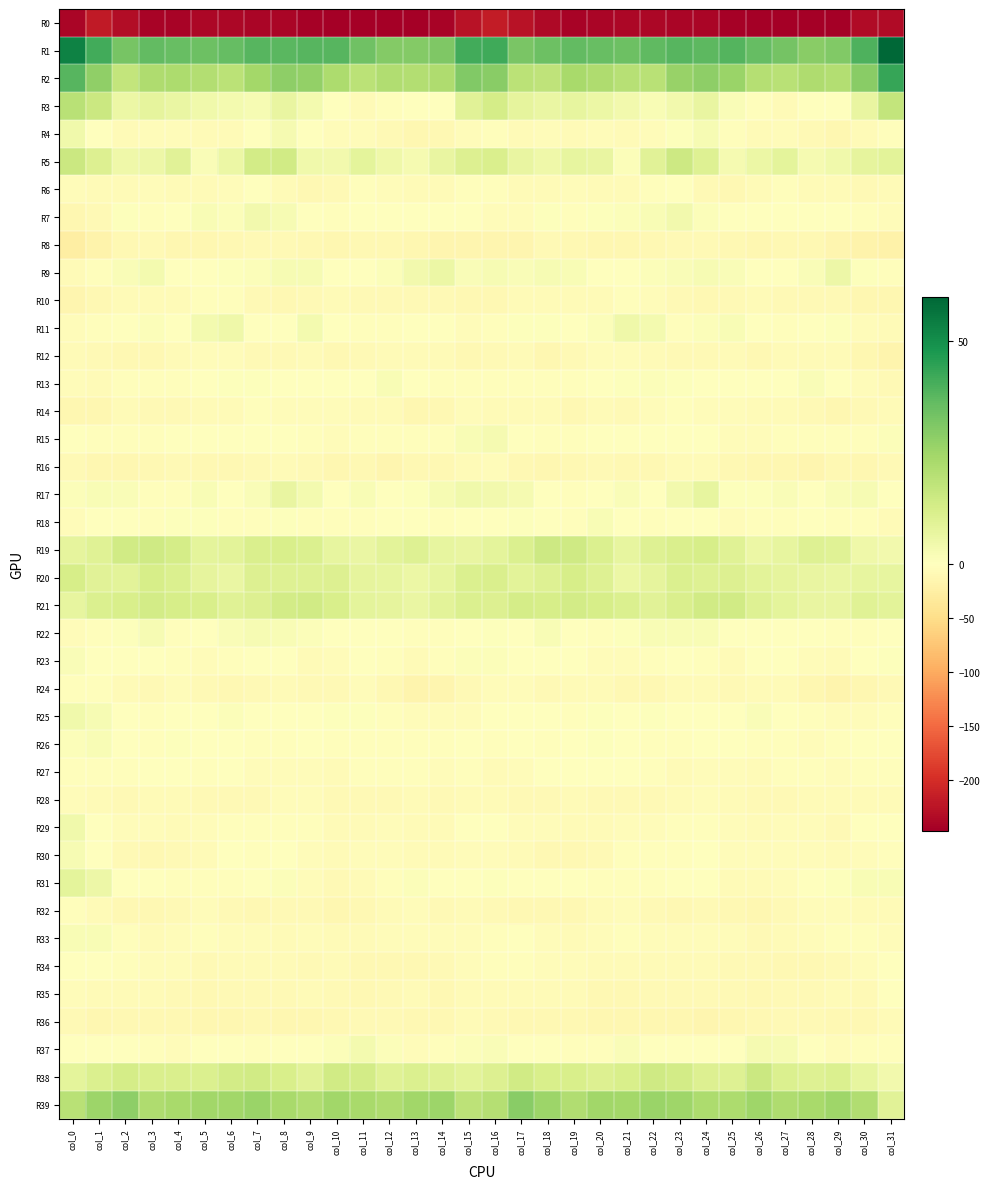

Reading left to right, extract all data points from this chart.

R0: col_0=-240.1	col_1=-218.9	col_2=-232.9	col_3=-241.7	col_4=-242.2	col_5=-239.0	col_6=-238.3	col_7=-240.2	col_8=-240.5	col_9=-243.6	col_10=-246.3	col_11=-246.9	col_12=-246.2	col_13=-247.1	col_14=-242.2	col_15=-227.7	col_16=-217.1	col_17=-226.2	col_18=-236.6	col_19=-243.2	col_20=-240.7	col_21=-238.6	col_22=-238.9	col_23=-240.6	col_24=-241.3	col_25=-245.1	col_26=-247.0	col_27=-246.2	col_28=-246.9	col_29=-245.7	col_30=-234.8	col_31=-235.4
R1: col_0=53.0	col_1=41.3	col_2=32.4	col_3=36.3	col_4=35.5	col_5=34.3	col_6=36.0	col_7=38.0	col_8=37.8	col_9=38.0	col_10=38.0	col_11=33.9	col_12=30.3	col_13=30.0	col_14=30.9	col_15=41.3	col_16=41.9	col_17=32.2	col_18=34.4	col_19=36.2	col_20=35.2	col_21=34.3	col_22=36.6	col_23=38.3	col_24=37.1	col_25=38.6	col_26=36.0	col_27=33.1	col_28=29.3	col_29=30.8	col_30=39.3	col_31=59.9
R2: col_0=38.0	col_1=28.0	col_2=17.2	col_3=21.9	col_4=22.1	col_5=20.8	col_6=18.9	col_7=24.1	col_8=28.3	col_9=27.3	col_10=22.4	col_11=18.9	col_12=21.3	col_13=21.0	col_14=21.8	col_15=30.7	col_16=29.2	col_17=19.1	col_18=18.2	col_19=23.2	col_20=21.6	col_21=19.7	col_22=19.6	col_23=26.7	col_24=28.2	col_25=25.8	col_26=20.2	col_27=19.4	col_28=21.9	col_29=20.8	col_30=29.4	col_31=43.3
R3: col_0=19.2	col_1=15.2	col_2=5.8	col_3=7.6	col_4=6.4	col_5=4.2	col_6=3.3	col_7=2.6	col_8=6.9	col_9=3.7	col_10=-1.1	col_11=-6.3	col_12=-2.0	col_13=-0.4	col_14=0.4	col_15=9.1	col_16=12.8	col_17=7.6	col_18=6.5	col_19=7.2	col_20=5.7	col_21=4.0	col_22=2.2	col_23=4.2	col_24=6.8	col_25=1.6	col_26=-3.6	col_27=-5.9	col_28=-0.2	col_29=-0.8	col_30=6.7	col_31=16.9
R4: col_0=4.4	col_1=-1.1	col_2=-5.9	col_3=-5.7	col_4=-5.1	col_5=-7.4	col_6=-6.1	col_7=-1.9	col_8=3.2	col_9=-0.8	col_10=-5.3	col_11=-5.2	col_12=-7.8	col_13=-11.6	col_14=-10.3	col_15=-4.2	col_16=-2.4	col_17=-6.3	col_18=-5.1	col_19=-6.4	col_20=-5.2	col_21=-7.6	col_22=-5.3	col_23=0.7	col_24=2.4	col_25=-2.7	col_26=-6.0	col_27=-5.4	col_28=-9.6	col_29=-11.9	col_30=-6.8	col_31=-2.7
R5: col_0=15.2	col_1=10.7	col_2=5.1	col_3=5.5	col_4=9.3	col_5=1.5	col_6=5.8	col_7=13.3	col_8=13.6	col_9=4.7	col_10=3.7	col_11=8.4	col_12=4.9	col_13=2.9	col_14=6.6	col_15=10.4	col_16=11.5	col_17=6.6	col_18=4.7	col_19=7.5	col_20=7.0	col_21=1.0	col_22=9.0	col_23=14.9	col_24=10.1	col_25=3.1	col_26=5.6	col_27=8.2	col_28=2.9	col_29=4.3	col_30=7.8	col_31=8.6
R6: col_0=-5.6	col_1=-7.2	col_2=-6.7	col_3=-5.4	col_4=-6.6	col_5=-7.1	col_6=-3.9	col_7=-0.2	col_8=-6.1	col_9=-10.8	col_10=-7.8	col_11=-3.2	col_12=-4.6	col_13=-6.9	col_14=-7.0	col_15=-3.8	col_16=-3.9	col_17=-7.7	col_18=-5.8	col_19=-5.8	col_20=-7.2	col_21=-6.4	col_22=-2.3	col_23=-0.8	col_24=-9.5	col_25=-10.1	col_26=-6.0	col_27=-2.8	col_28=-5.9	col_29=-7.0	col_30=-8.2	col_31=-7.6
R7: col_0=-12.0	col_1=-8.7	col_2=0.6	col_3=-2.5	col_4=-1.1	col_5=1.9	col_6=1.1	col_7=3.9	col_8=2.4	col_9=-0.7	col_10=-2.2	col_11=-1.5	col_12=-0.1	col_13=-0.2	col_14=-0.5	col_15=0.2	col_16=-5.5	col_17=-4.0	col_18=0.6	col_19=-3.2	col_20=0.6	col_21=1.2	col_22=2.3	col_23=3.9	col_24=1.2	col_25=-1.9	col_26=-1.9	col_27=-1.2	col_28=0.4	col_29=-0.4	col_30=-3.1	col_31=-5.0
R8: col_0=-25.2	col_1=-19.0	col_2=-11.5	col_3=-9.6	col_4=-12.8	col_5=-13.2	col_6=-11.6	col_7=-9.0	col_8=-8.3	col_9=-10.2	col_10=-11.6	col_11=-11.3	col_12=-10.4	col_13=-12.8	col_14=-14.2	col_15=-14.9	col_16=-14.9	col_17=-14.4	col_18=-9.5	col_19=-11.4	col_20=-12.9	col_21=-13.4	col_22=-9.8	col_23=-8.8	col_24=-8.6	col_25=-11.1	col_26=-11.6	col_27=-10.9	col_28=-10.6	col_29=-13.7	col_30=-18.1	col_31=-20.0
R9: col_0=-6.5	col_1=-2.2	col_2=1.5	col_3=3.5	col_4=-0.9	col_5=-1.6	col_6=0.5	col_7=1.0	col_8=2.6	col_9=2.5	col_10=0.0	col_11=-0.6	col_12=1.3	col_13=3.9	col_14=5.6	col_15=1.4	col_16=2.8	col_17=1.5	col_18=2.7	col_19=2.2	col_20=-1.8	col_21=-1.2	col_22=1.2	col_23=1.6	col_24=2.8	col_25=1.8	col_26=-0.7	col_27=0.4	col_28=1.8	col_29=5.5	col_30=0.6	col_31=-2.3
R10: col_0=-14.5	col_1=-11.4	col_2=-7.3	col_3=-6.7	col_4=-7.0	col_5=-3.8	col_6=-2.2	col_7=-8.0	col_8=-10.7	col_9=-8.9	col_10=-7.6	col_11=-8.9	col_12=-9.1	col_13=-9.1	col_14=-8.7	col_15=-10.9	col_16=-10.0	col_17=-7.4	col_18=-7.1	col_19=-6.5	col_20=-6.4	col_21=-2.6	col_22=-4.0	col_23=-9.4	col_24=-10.3	col_25=-8.3	col_26=-7.6	col_27=-9.2	col_28=-9.1	col_29=-9.2	col_30=-11.8	col_31=-12.7
R11: col_0=-4.1	col_1=-2.0	col_2=-0.1	col_3=0.9	col_4=0.5	col_5=3.7	col_6=5.0	col_7=-1.3	col_8=-1.4	col_9=3.3	col_10=-0.6	col_11=-3.4	col_12=-2.3	col_13=0.4	col_14=-0.6	col_15=-4.9	col_16=-3.5	col_17=0.5	col_18=0.6	col_19=0.4	col_20=1.2	col_21=5.0	col_22=3.3	col_23=-2.8	col_24=1.1	col_25=2.0	col_26=-1.9	col_27=-3.4	col_28=-1.5	col_29=0.5	col_30=-4.4	col_31=-6.3
R12: col_0=-6.2	col_1=-8.1	col_2=-10.7	col_3=-11.1	col_4=-6.6	col_5=-4.4	col_6=-5.0	col_7=-8.7	col_8=-9.5	col_9=-6.4	col_10=-9.8	col_11=-9.4	col_12=-6.5	col_13=-7.2	col_14=-7.6	col_15=-11.1	col_16=-7.8	col_17=-6.9	col_18=-12.2	col_19=-9.1	col_20=-5.7	col_21=-4.1	col_22=-6.0	col_23=-9.4	col_24=-8.2	col_25=-7.3	col_26=-10.9	col_27=-7.7	col_28=-6.9	col_29=-6.9	col_30=-12.0	col_31=-15.8
R13: col_0=-3.9	col_1=-6.6	col_2=-2.6	col_3=-3.7	col_4=-3.0	col_5=0.3	col_6=0.8	col_7=0.9	col_8=-0.5	col_9=0.1	col_10=0.2	col_11=-0.6	col_12=2.0	col_13=-1.0	col_14=-2.5	col_15=-3.8	col_16=-3.2	col_17=-3.0	col_18=-3.1	col_19=-3.6	col_20=-1.5	col_21=0.5	col_22=1.2	col_23=0.5	col_24=-0.5	col_25=0.3	col_26=-0.7	col_27=0.4	col_28=1.5	col_29=-1.5	col_30=-5.7	col_31=-8.0
R14: col_0=-12.0	col_1=-11.7	col_2=-6.8	col_3=-9.5	col_4=-8.0	col_5=-7.0	col_6=-6.4	col_7=-2.6	col_8=-4.3	col_9=-5.1	col_10=-5.7	col_11=-6.6	col_12=-7.3	col_13=-11.9	col_14=-10.5	col_15=-5.0	col_16=-6.9	col_17=-7.3	col_18=-7.3	col_19=-10.0	col_20=-6.5	col_21=-7.9	col_22=-4.3	col_23=-2.6	col_24=-5.2	col_25=-5.1	col_26=-6.4	col_27=-7.0	col_28=-8.3	col_29=-12.9	col_30=-9.2	col_31=-5.8
R15: col_0=-1.3	col_1=-3.5	col_2=-3.1	col_3=-3.3	col_4=-0.6	col_5=-0.3	col_6=-0.6	col_7=-1.0	col_8=-0.2	col_9=-3.7	col_10=-4.8	col_11=-3.2	col_12=-3.0	col_13=-3.3	col_14=-3.5	col_15=1.9	col_16=2.9	col_17=-1.2	col_18=-3.6	col_19=-2.5	col_20=-0.2	col_21=-0.5	col_22=-1.0	col_23=0.1	col_24=-1.9	col_25=-4.3	col_26=-5.2	col_27=-2.7	col_28=-3.0	col_29=-3.7	col_30=-3.3	col_31=1.4
R16: col_0=-8.0	col_1=-11.6	col_2=-13.5	col_3=-11.0	col_4=-9.4	col_5=-10.4	col_6=-10.6	col_7=-8.4	col_8=-6.5	col_9=-9.4	col_10=-12.2	col_11=-11.0	col_12=-14.7	col_13=-10.8	col_14=-11.0	col_15=-6.5	col_16=-4.1	col_17=-11.4	col_18=-13.3	col_19=-10.0	col_20=-9.6	col_21=-10.6	col_22=-9.9	col_23=-7.4	col_24=-6.9	col_25=-11.3	col_26=-11.9	col_27=-12.3	col_28=-14.1	col_29=-10.0	col_30=-12.0	col_31=-9.5
R17: col_0=1.1	col_1=2.3	col_2=1.6	col_3=-2.2	col_4=-2.2	col_5=2.1	col_6=-1.1	col_7=1.6	col_8=6.9	col_9=3.3	col_10=0.1	col_11=2.2	col_12=-0.6	col_13=0.6	col_14=2.7	col_15=4.6	col_16=3.9	col_17=3.2	col_18=0.4	col_19=-3.7	col_20=0.2	col_21=1.4	col_22=-1.1	col_23=3.8	col_24=7.1	col_25=0.9	col_26=0.9	col_27=1.5	col_28=-1.0	col_29=1.7	col_30=2.5	col_31=-0.6
R18: col_0=-4.3	col_1=-0.9	col_2=-0.0	col_3=-3.3	col_4=0.8	col_5=0.6	col_6=-3.8	col_7=-2.0	col_8=0.9	col_9=-3.5	col_10=-3.0	col_11=-2.5	col_12=-0.8	col_13=-1.7	col_14=-2.6	col_15=-0.8	col_16=-1.9	col_17=0.6	col_18=-1.7	col_19=-2.4	col_20=2.0	col_21=-1.3	col_22=-3.6	col_23=-1.0	col_24=0.4	col_25=-4.3	col_26=-2.6	col_27=-2.3	col_28=-0.3	col_29=-2.7	col_30=-2.9	col_31=-6.7
R19: col_0=7.7	col_1=9.5	col_2=13.8	col_3=14.5	col_4=12.9	col_5=8.2	col_6=8.7	col_7=11.6	col_8=12.0	col_9=10.8	col_10=7.2	col_11=6.3	col_12=8.8	col_13=9.9	col_14=7.1	col_15=6.9	col_16=8.4	col_17=10.8	col_18=14.7	col_19=14.4	col_20=11.2	col_21=7.3	col_22=10.2	col_23=11.5	col_24=12.4	col_25=9.4	col_26=6.0	col_27=7.1	col_28=9.8	col_29=9.6	col_30=4.8	col_31=4.2
R20: col_0=12.5	col_1=8.9	col_2=8.5	col_3=12.3	col_4=11.1	col_5=7.6	col_6=6.3	col_7=10.6	col_8=10.1	col_9=10.1	col_10=10.3	col_11=7.9	col_12=7.4	col_13=5.9	col_14=7.2	col_15=11.2	col_16=11.6	col_17=8.4	col_18=10.1	col_19=12.6	col_20=10.1	col_21=6.0	col_22=7.5	col_23=11.2	col_24=10.0	col_25=10.4	col_26=8.9	col_27=7.8	col_28=6.8	col_29=6.4	col_30=7.4	col_31=7.0
R21: col_0=7.4	col_1=10.8	col_2=12.0	col_3=13.4	col_4=12.4	col_5=12.1	col_6=9.4	col_7=10.4	col_8=13.3	col_9=14.0	col_10=12.0	col_11=8.3	col_12=7.6	col_13=6.4	col_14=8.6	col_15=11.1	col_16=10.5	col_17=12.7	col_18=12.2	col_19=13.4	col_20=12.4	col_21=10.9	col_22=9.0	col_23=11.5	col_24=13.9	col_25=13.8	col_26=10.2	col_27=8.0	col_28=7.0	col_29=6.8	col_30=9.5	col_31=8.7
R22: col_0=-5.2	col_1=-2.0	col_2=0.6	col_3=2.7	col_4=-2.6	col_5=-0.7	col_6=1.7	col_7=2.6	col_8=2.1	col_9=1.1	col_10=0.0	col_11=-0.5	col_12=-1.5	col_13=-2.3	col_14=-2.2	col_15=-0.7	col_16=0.5	col_17=-0.4	col_18=2.3	col_19=0.5	col_20=-2.7	col_21=0.6	col_22=2.1	col_23=2.3	col_24=2.0	col_25=0.4	col_26=0.1	col_27=-0.8	col_28=-1.7	col_29=-2.4	col_30=-2.3	col_31=-1.4
R23: col_0=1.7	col_1=0.4	col_2=-1.0	col_3=0.2	col_4=-3.1	col_5=-4.7	col_6=-3.3	col_7=-0.8	col_8=-1.4	col_9=-6.1	col_10=-4.5	col_11=-0.4	col_12=-3.3	col_13=-7.7	col_14=-2.0	col_15=1.0	col_16=1.4	col_17=-0.8	col_18=-0.1	col_19=-0.9	col_20=-4.0	col_21=-4.5	col_22=-2.4	col_23=-0.5	col_24=-2.9	col_25=-7.0	col_26=-1.8	col_27=-1.0	col_28=-4.8	col_29=-6.9	col_30=0.4	col_31=0.5
R24: col_0=-2.5	col_1=-3.6	col_2=-7.3	col_3=-8.5	col_4=-5.4	col_5=-9.0	col_6=-10.5	col_7=-8.3	col_8=-6.0	col_9=-9.0	col_10=-8.1	col_11=-5.5	col_12=-10.0	col_13=-16.2	col_14=-14.6	col_15=-8.4	col_16=-5.1	col_17=-5.7	col_18=-8.2	col_19=-7.1	col_20=-6.1	col_21=-10.4	col_22=-10.3	col_23=-6.8	col_24=-6.8	col_25=-9.6	col_26=-6.1	col_27=-6.6	col_28=-12.2	col_29=-16.9	col_30=-12.0	col_31=-8.1
R25: col_0=4.3	col_1=2.6	col_2=-1.3	col_3=-2.8	col_4=0.3	col_5=0.5	col_6=1.0	col_7=0.2	col_8=-0.9	col_9=-0.8	col_10=0.7	col_11=0.7	col_12=-2.2	col_13=-4.4	col_14=-5.5	col_15=-4.3	col_16=-1.0	col_17=-0.5	col_18=-1.8	col_19=-2.3	col_20=0.7	col_21=0.5	col_22=0.6	col_23=-0.2	col_24=-0.7	col_25=-0.6	col_26=1.5	col_27=-0.4	col_28=-3.0	col_29=-5.2	col_30=-4.7	col_31=-3.8
R26: col_0=1.1	col_1=2.0	col_2=-0.9	col_3=-2.8	col_4=0.5	col_5=-0.1	col_6=-1.4	col_7=-3.1	col_8=-2.1	col_9=-1.9	col_10=-2.7	col_11=-2.6	col_12=-3.7	col_13=-3.0	col_14=-2.0	col_15=-1.4	col_16=-3.0	col_17=-0.0	col_18=-2.3	col_19=-1.8	col_20=0.5	col_21=-0.3	col_22=-2.5	col_23=-2.9	col_24=-1.7	col_25=-1.9	col_26=-3.1	col_27=-2.3	col_28=-4.0	col_29=-3.0	col_30=-0.2	col_31=-1.1
R27: col_0=-2.0	col_1=-3.3	col_2=-2.8	col_3=0.1	col_4=-0.7	col_5=-2.3	col_6=-1.4	col_7=-5.7	col_8=-5.0	col_9=-4.6	col_10=-6.9	col_11=-3.8	col_12=-3.4	col_13=-3.6	col_14=-5.1	col_15=-3.5	col_16=-6.7	col_17=-5.0	col_18=-1.7	col_19=0.4	col_20=-1.9	col_21=-1.1	col_22=-3.7	col_23=-5.8	col_24=-4.4	col_25=-5.3	col_26=-6.4	col_27=-3.1	col_28=-3.5	col_29=-4.4	col_30=-3.2	col_31=-2.0
R28: col_0=-5.0	col_1=-6.0	col_2=-8.5	col_3=-7.4	col_4=-7.6	col_5=-8.7	col_6=-8.0	col_7=-7.9	col_8=-4.7	col_9=-5.0	col_10=-8.7	col_11=-8.6	col_12=-8.2	col_13=-6.3	col_14=-7.9	col_15=-7.3	col_16=-7.5	col_17=-8.6	col_18=-8.5	col_19=-6.9	col_20=-8.2	col_21=-8.3	col_22=-8.7	col_23=-7.1	col_24=-4.0	col_25=-6.4	col_26=-8.9	col_27=-8.8	col_28=-7.6	col_29=-6.2	col_30=-7.1	col_31=-6.8
R29: col_0=4.2	col_1=-0.1	col_2=-4.6	col_3=-5.6	col_4=-7.0	col_5=-5.0	col_6=-3.7	col_7=-3.7	col_8=-2.2	col_9=-2.9	col_10=-7.0	col_11=-6.6	col_12=-4.2	col_13=-7.1	col_14=-6.0	col_15=-0.4	col_16=-1.1	col_17=-4.4	col_18=-4.6	col_19=-6.5	col_20=-6.5	col_21=-4.2	col_22=-4.1	col_23=-3.4	col_24=-2.0	col_25=-4.6	col_26=-7.1	col_27=-5.7	col_28=-4.7	col_29=-8.0	col_30=-1.6	col_31=0.0
R30: col_0=2.4	col_1=-1.8	col_2=-8.8	col_3=-10.0	col_4=-9.5	col_5=-5.8	col_6=-1.5	col_7=-2.8	col_8=-0.4	col_9=-3.9	col_10=-6.2	col_11=-5.7	col_12=-4.8	col_13=-6.0	col_14=-7.3	col_15=-5.0	col_16=-4.4	col_17=-7.0	col_18=-9.7	col_19=-9.7	col_20=-8.9	col_21=-3.3	col_22=-2.4	col_23=-2.0	col_24=-0.8	col_25=-5.6	col_26=-5.7	col_27=-5.7	col_28=-4.5	col_29=-7.2	col_30=-4.4	col_31=-3.3
R31: col_0=8.1	col_1=5.4	col_2=0.4	col_3=-0.8	col_4=-3.1	col_5=-3.3	col_6=-3.6	col_7=-1.5	col_8=1.3	col_9=-5.5	col_10=-8.0	col_11=-6.3	col_12=-2.3	col_13=1.0	col_14=0.2	col_15=0.3	col_16=0.5	col_17=0.5	col_18=0.3	col_19=-1.4	col_20=-3.8	col_21=-2.8	col_22=-3.6	col_23=0.0	col_24=0.4	col_25=-7.7	col_26=-7.6	col_27=-5.2	col_28=-0.6	col_29=0.7	col_30=2.1	col_31=2.1
R32: col_0=-3.0	col_1=-6.4	col_2=-10.8	col_3=-10.1	col_4=-8.0	col_5=-5.6	col_6=-7.9	col_7=-10.7	col_8=-9.3	col_9=-9.6	col_10=-13.1	col_11=-11.1	col_12=-6.2	col_13=-4.8	col_14=-7.8	col_15=-6.5	col_16=-8.5	col_17=-10.9	col_18=-10.5	col_19=-9.7	col_20=-7.1	col_21=-5.1	col_22=-9.6	col_23=-10.4	col_24=-8.3	col_25=-11.1	col_26=-13.5	col_27=-9.0	col_28=-5.4	col_29=-5.4	col_30=-6.6	col_31=-6.5
R33: col_0=1.9	col_1=1.9	col_2=-3.8	col_3=-6.9	col_4=-5.4	col_5=-3.3	col_6=-4.5	col_7=-5.3	col_8=-6.0	col_9=-4.0	col_10=-6.6	col_11=-7.5	col_12=-4.8	col_13=-4.1	col_14=-4.3	col_15=-4.8	col_16=-2.7	col_17=-1.6	col_18=-5.2	col_19=-7.4	col_20=-4.0	col_21=-3.6	col_22=-4.6	col_23=-5.8	col_24=-4.5	col_25=-4.8	col_26=-7.8	col_27=-6.4	col_28=-4.4	col_29=-3.8	col_30=-3.2	col_31=-5.0
R34: col_0=-0.6	col_1=-1.2	col_2=-3.7	col_3=-4.6	col_4=-5.6	col_5=-7.8	col_6=-7.2	col_7=-6.9	col_8=-6.5	col_9=-8.6	col_10=-6.6	col_11=-10.2	col_12=-10.7	col_13=-10.0	col_14=-8.1	col_15=-4.4	col_16=-3.2	col_17=-3.1	col_18=-3.9	col_19=-5.0	col_20=-6.6	col_21=-7.6	col_22=-7.4	col_23=-5.8	col_24=-7.3	col_25=-8.1	col_26=-8.1	col_27=-10.7	col_28=-10.3	col_29=-9.6	col_30=-5.2	col_31=-0.7
R35: col_0=-5.8	col_1=-7.6	col_2=-6.6	col_3=-7.4	col_4=-9.0	col_5=-11.3	col_6=-9.4	col_7=-8.2	col_8=-8.5	col_9=-7.5	col_10=-9.4	col_11=-9.7	col_12=-9.1	col_13=-6.8	col_14=-9.7	col_15=-6.2	col_16=-6.9	col_17=-7.6	col_18=-6.6	col_19=-7.6	col_20=-10.1	col_21=-10.7	col_22=-8.6	col_23=-8.2	col_24=-8.0	col_25=-8.2	col_26=-10.0	col_27=-9.6	col_28=-8.0	col_29=-7.6	col_30=-8.2	col_31=-0.2
R36: col_0=-8.1	col_1=-11.7	col_2=-10.8	col_3=-10.4	col_4=-11.5	col_5=-12.7	col_6=-12.8	col_7=-11.5	col_8=-13.2	col_9=-13.3	col_10=-11.2	col_11=-8.8	col_12=-8.8	col_13=-9.7	col_14=-10.7	col_15=-7.4	col_16=-8.1	col_17=-11.3	col_18=-10.5	col_19=-10.6	col_20=-12.0	col_21=-12.9	col_22=-11.9	col_23=-11.8	col_24=-13.8	col_25=-12.6	col_26=-10.1	col_27=-8.7	col_28=-9.4	col_29=-9.9	col_30=-10.6	col_31=-7.0
R37: col_0=0.3	col_1=-0.9	col_2=-0.5	col_3=-2.3	col_4=-4.1	col_5=0.0	col_6=-0.3	col_7=-1.9	col_8=0.4	col_9=-1.5	col_10=1.0	col_11=3.5	col_12=1.0	col_13=-4.4	col_14=-2.2	col_15=1.0	col_16=1.5	col_17=0.3	col_18=-1.4	col_19=-2.8	col_20=-3.6	col_21=1.4	col_22=-1.0	col_23=-1.1	col_24=0.1	col_25=-1.8	col_26=2.9	col_27=2.7	col_28=-1.4	col_29=-4.4	col_30=-2.3	col_31=-2.4
R38: col_0=8.1	col_1=11.2	col_2=13.1	col_3=11.7	col_4=11.3	col_5=10.9	col_6=13.3	col_7=13.9	col_8=12.1	col_9=9.1	col_10=14.0	col_11=13.1	col_12=9.6	col_13=10.9	col_14=10.2	col_15=8.5	col_16=10.5	col_17=13.7	col_18=12.1	col_19=12.1	col_20=10.7	col_21=11.9	col_22=14.3	col_23=13.3	col_24=10.7	col_25=10.0	col_26=15.1	col_27=10.9	col_28=10.0	col_29=10.8	col_30=7.3	col_31=4.2
R39: col_0=19.3	col_1=25.5	col_2=28.3	col_3=21.9	col_4=23.0	col_5=24.7	col_6=24.7	col_7=26.0	col_8=23.1	col_9=21.3	col_10=24.7	col_11=23.3	col_12=21.8	col_13=24.4	col_14=25.6	col_15=18.3	col_16=20.4	col_17=29.3	col_18=25.6	col_19=21.4	col_20=24.7	col_21=24.2	col_22=25.8	col_23=25.2	col_24=22.1	col_25=22.4	col_26=25.0	col_27=21.7	col_28=23.1	col_29=25.0	col_30=21.1	col_31=9.2